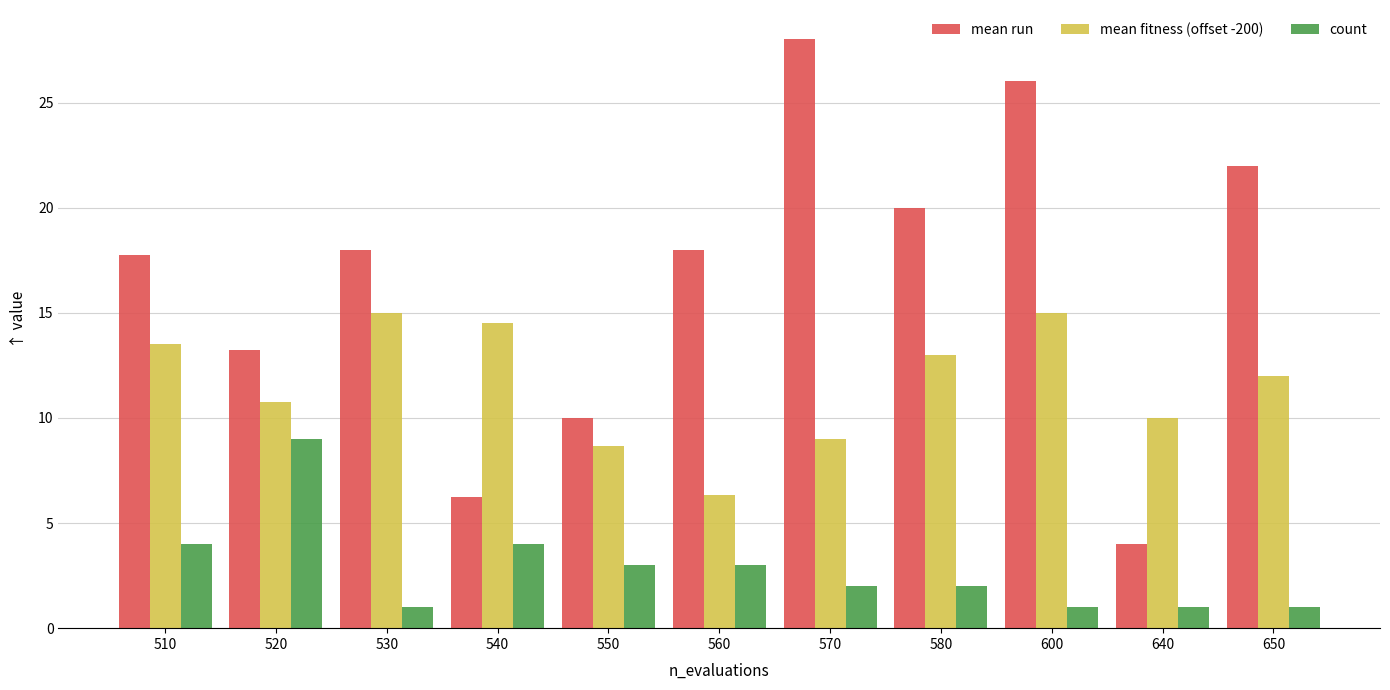

The mean fitness (offset -200) series shows 10.0 at 640. True or false?

True